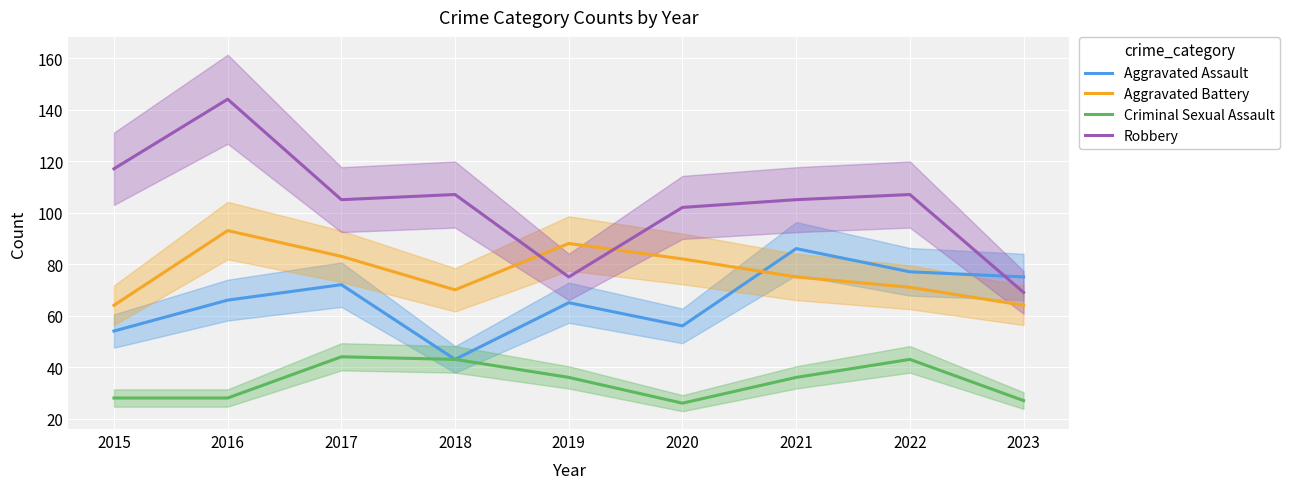

At which category does Aggravated Assault reach its first local valley?

2018